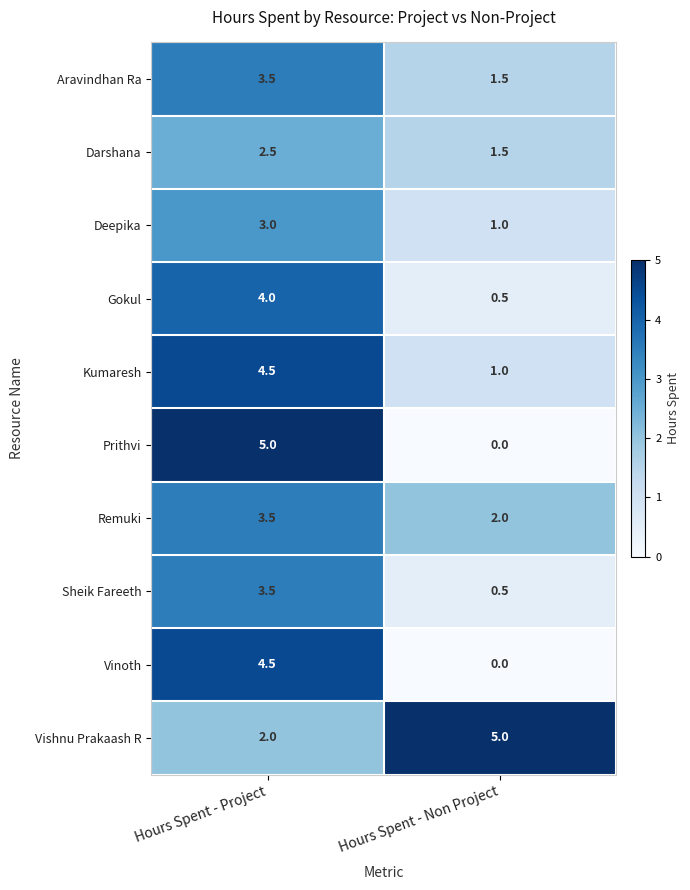

Is it true that Gokul equals 4.0 at Hours Spent - Project?

True